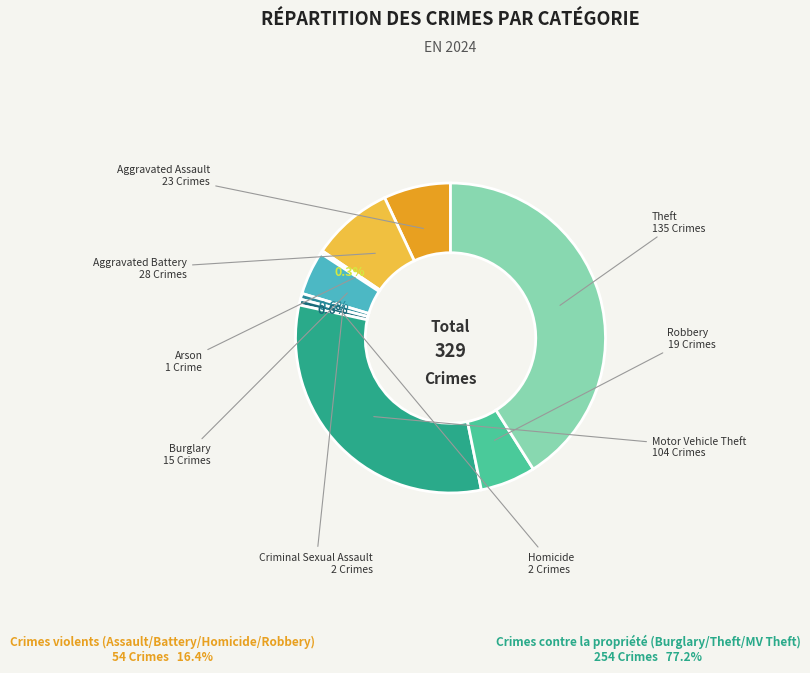

Is there any slice that represents more than half of the pie?

No